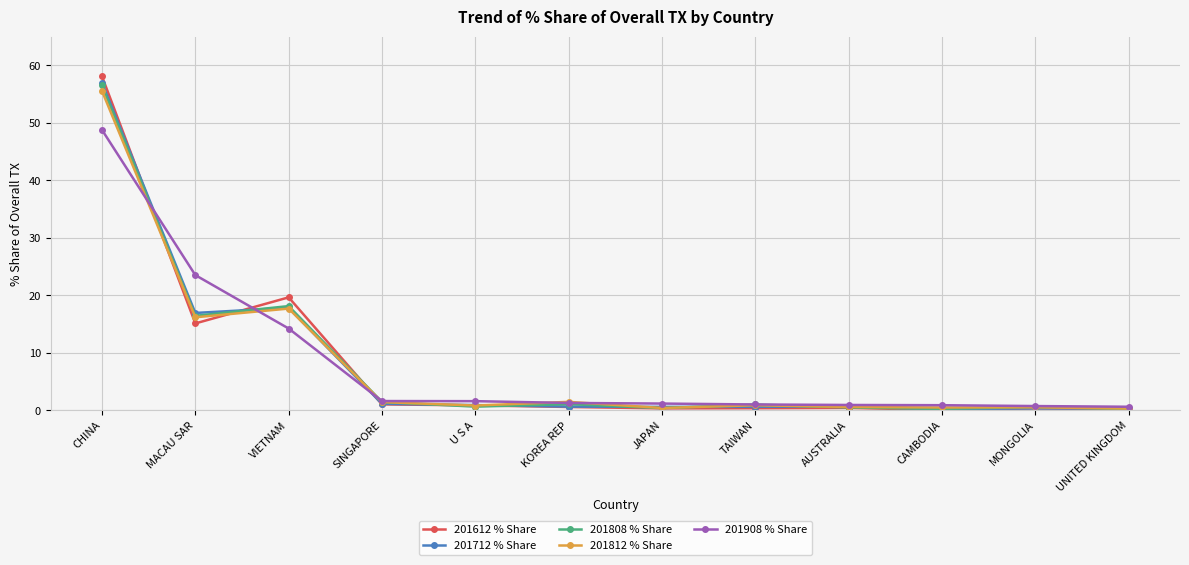

Where is 201612 % Share nearest to the value 29?

VIETNAM